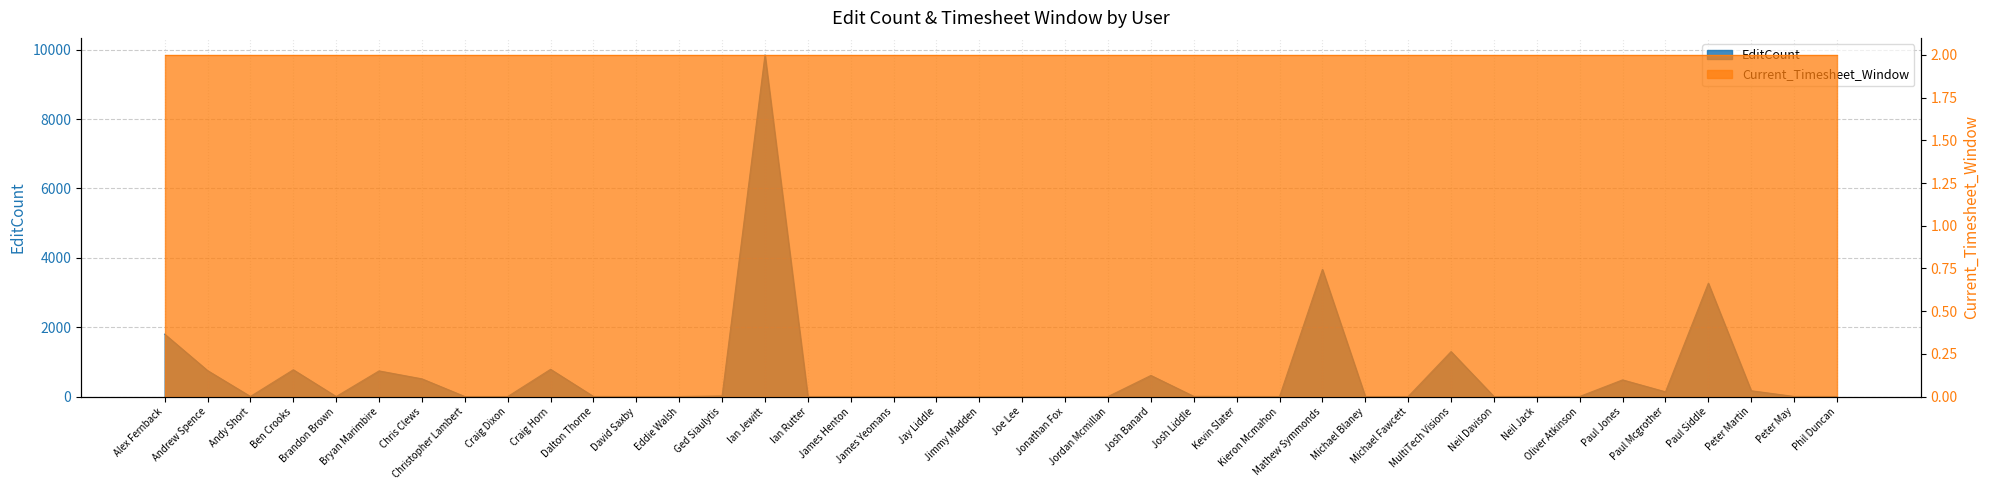

How many data points does each series have?

40